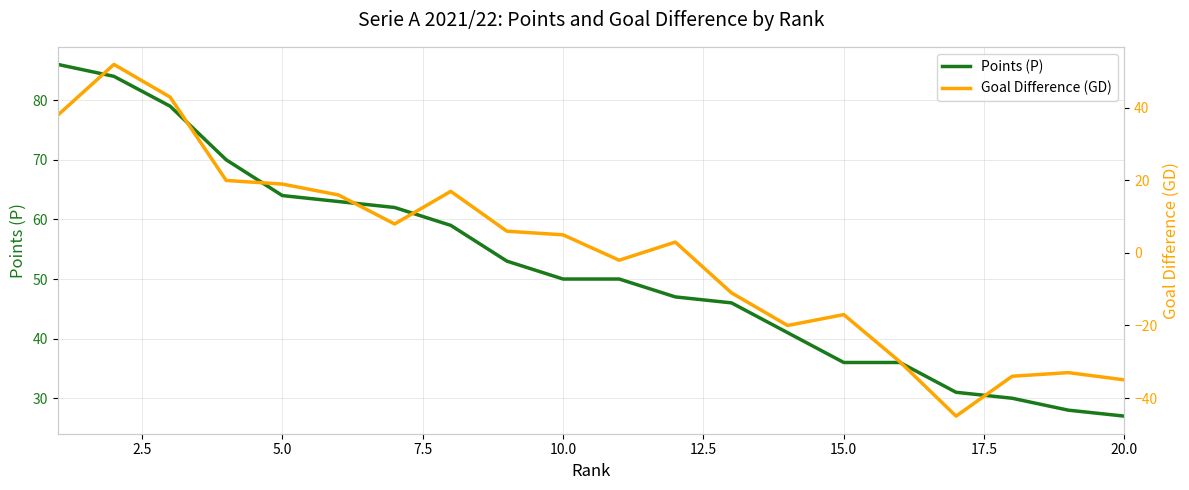

What is the minimum value shown in the chart?

-45